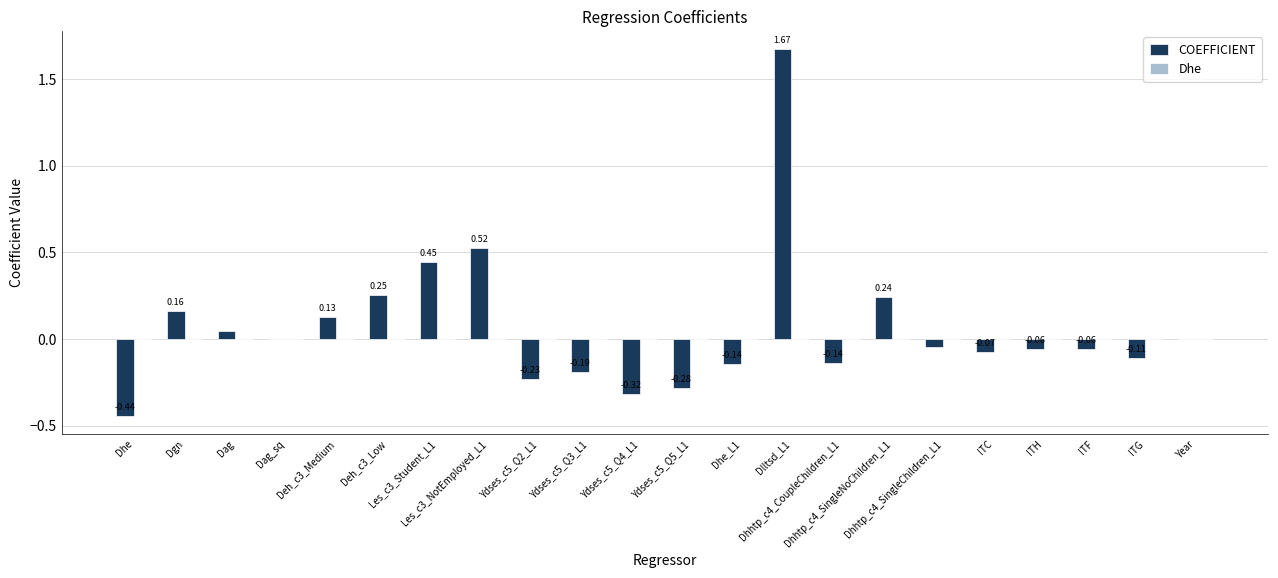

Which has a higher value, Ydses_c5_Q3_L1 or Les_c3_NotEmployed_L1?

Les_c3_NotEmployed_L1